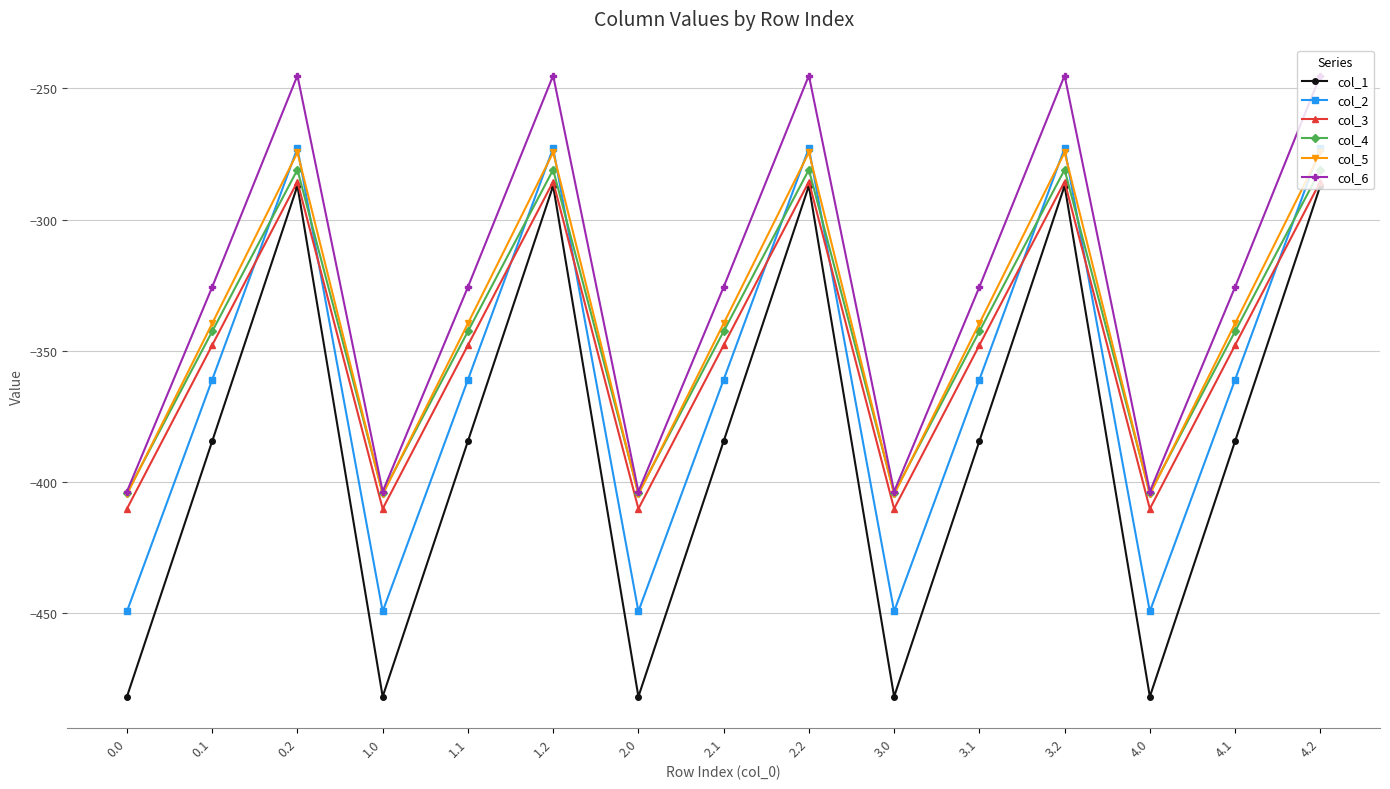

True or false: col_4 and col_2 cross at least once.

True